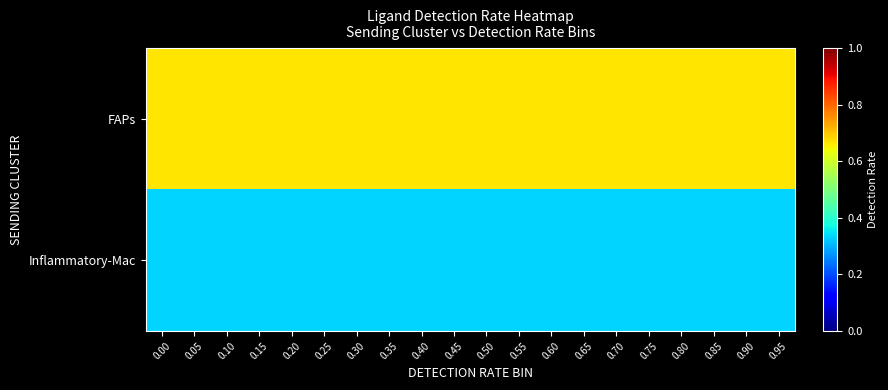

Which series has the largest total across all categories?

FAPs